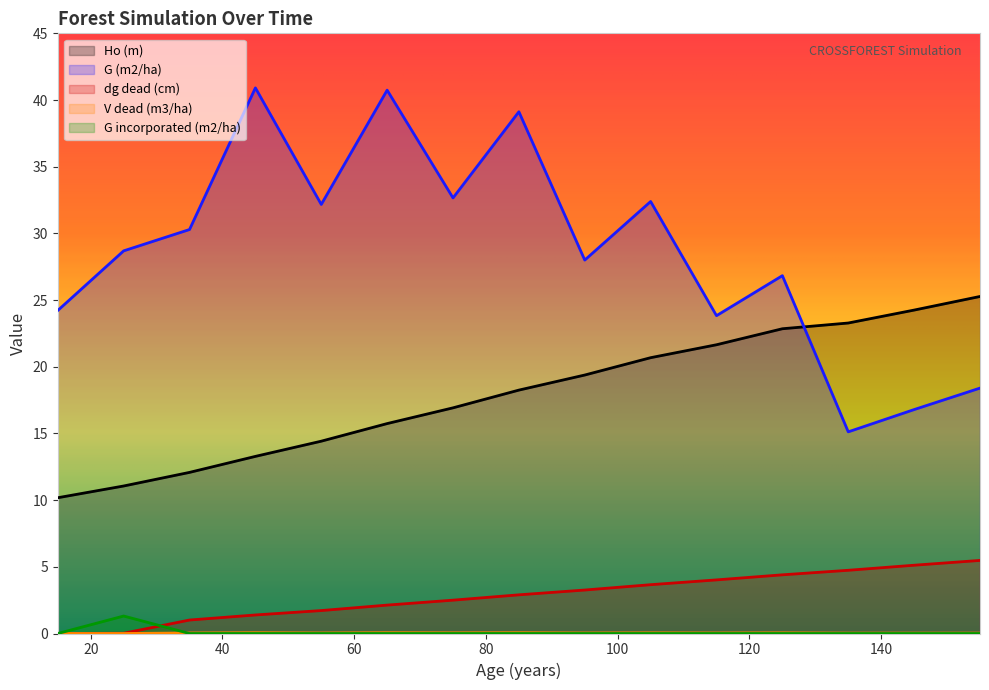

How many lines are shown in the chart?

5